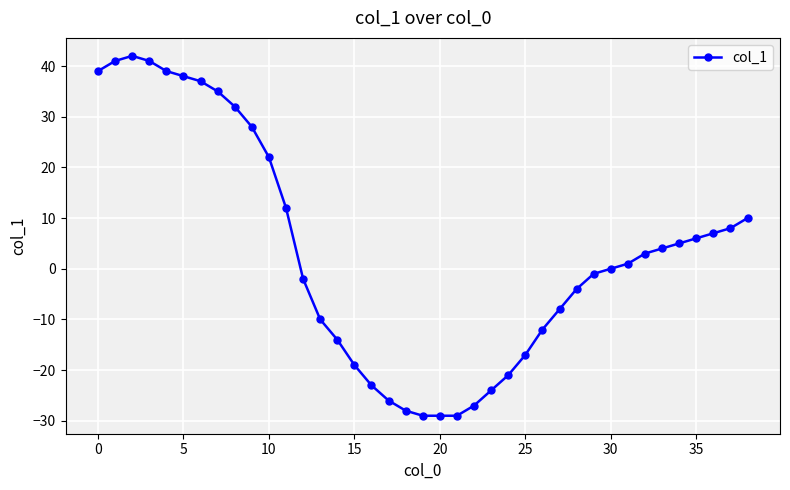

Reading left to right, list all the values displayed in this chart.

39	41	42	41	39	38	37	35	32	28	22	12	-2	-10	-14	-19	-23	-26	-28	-29	-29	-29	-27	-24	-21	-17	-12	-8	-4	-1	0	1	3	4	5	6	7	8	10